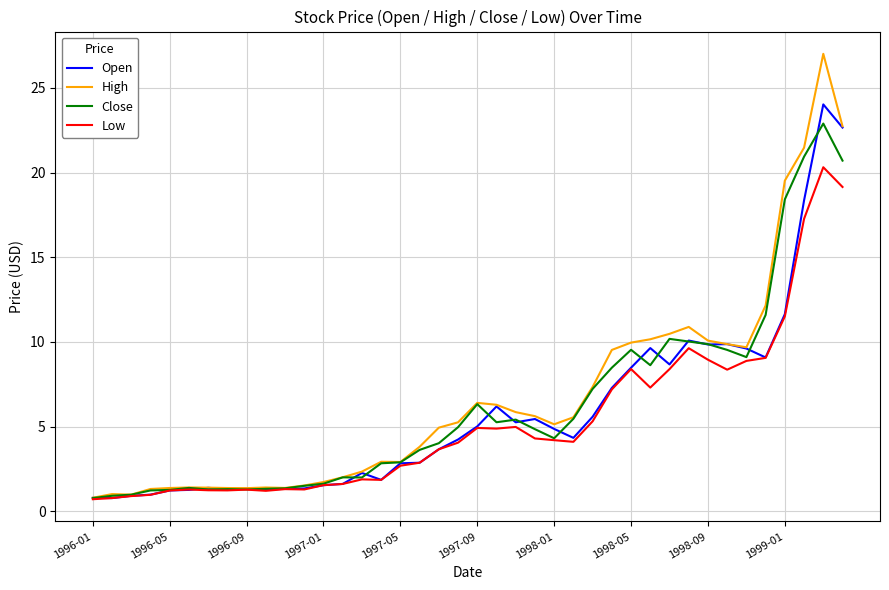

How many lines are shown in the chart?

4